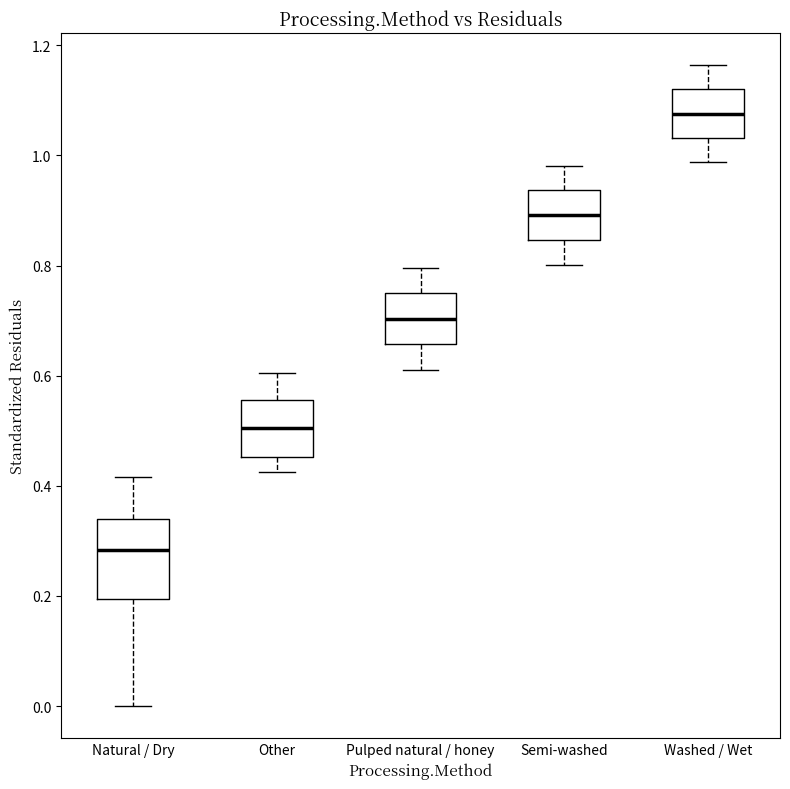

Which box is the tallest, from its lower edge to its upper edge?

Natural / Dry